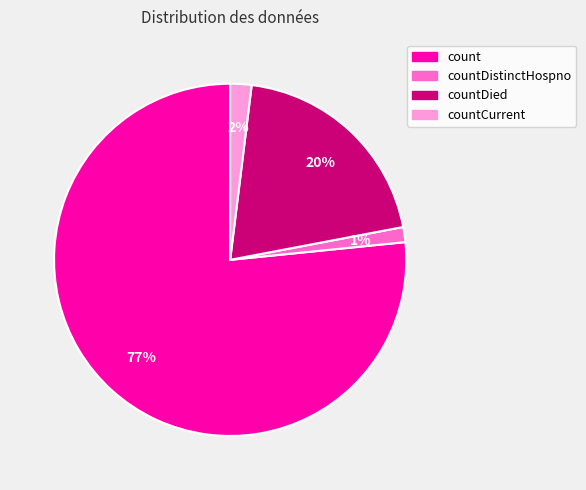

Does countDistinctHospno represent more than half of the total?

No